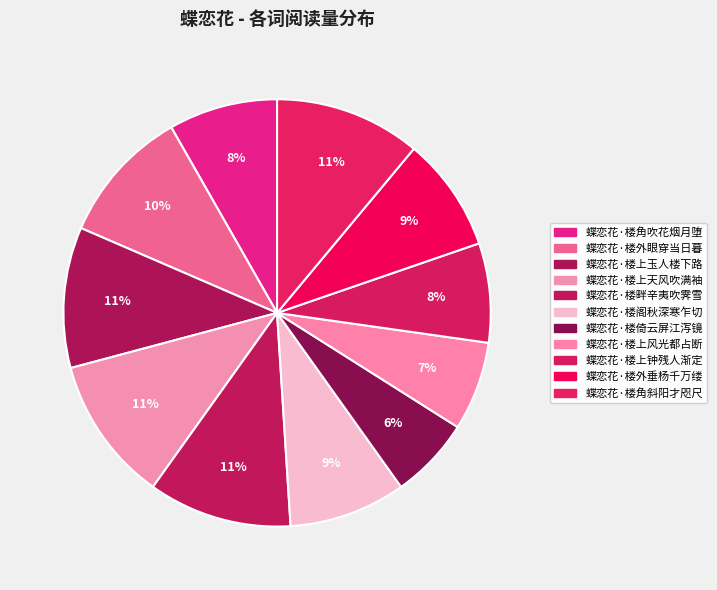

True or false: 蝶恋花·楼上玉人楼下路 accounts for 1% of the total.

False